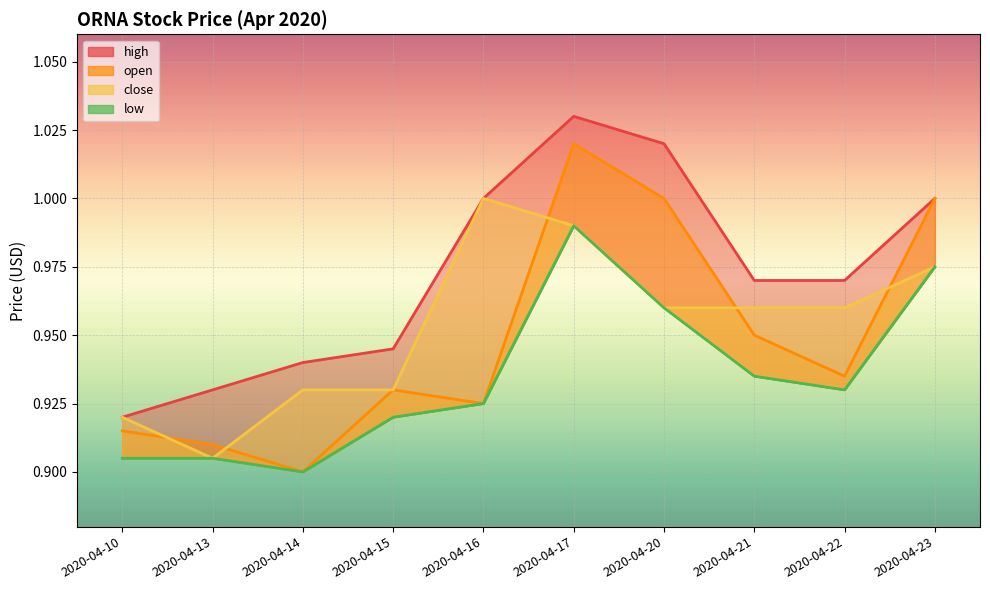

At which category does low reach its first local peak?

2020-04-17